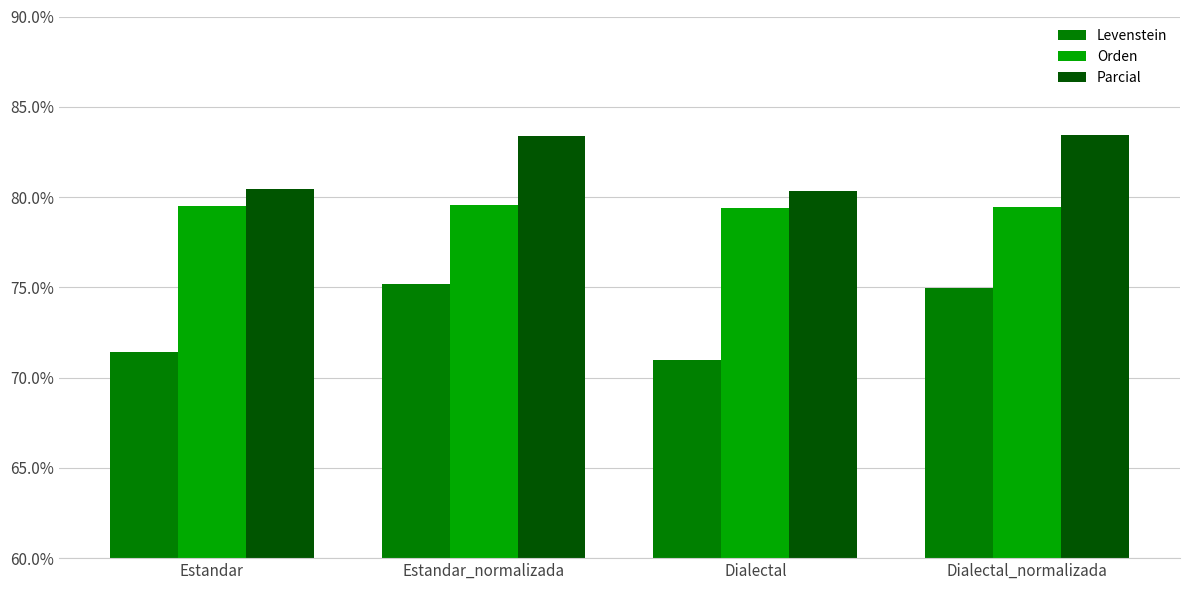

Which label corresponds to the smallest value in the chart?

Dialectal